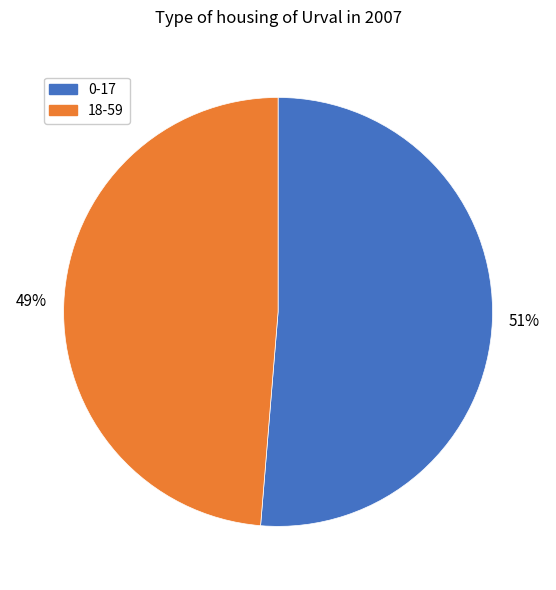

Which category has the smallest portion of the pie?

18-59